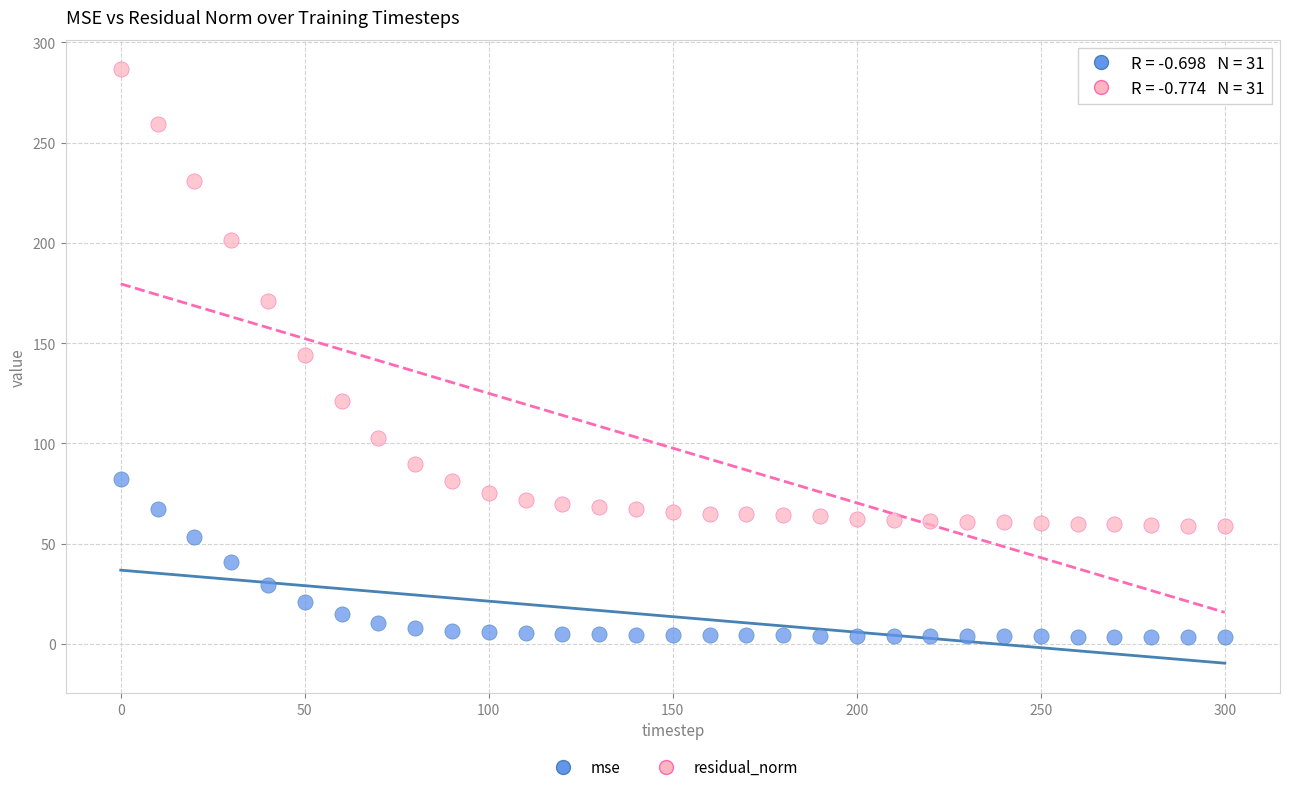

Which series has the widest spread of Y values?

residual_norm